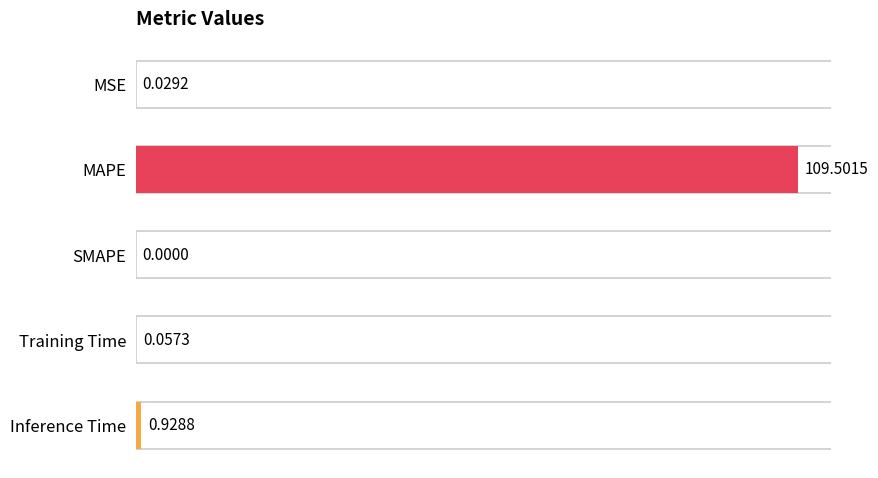

At which label is the value closest to 54?

Inference Time